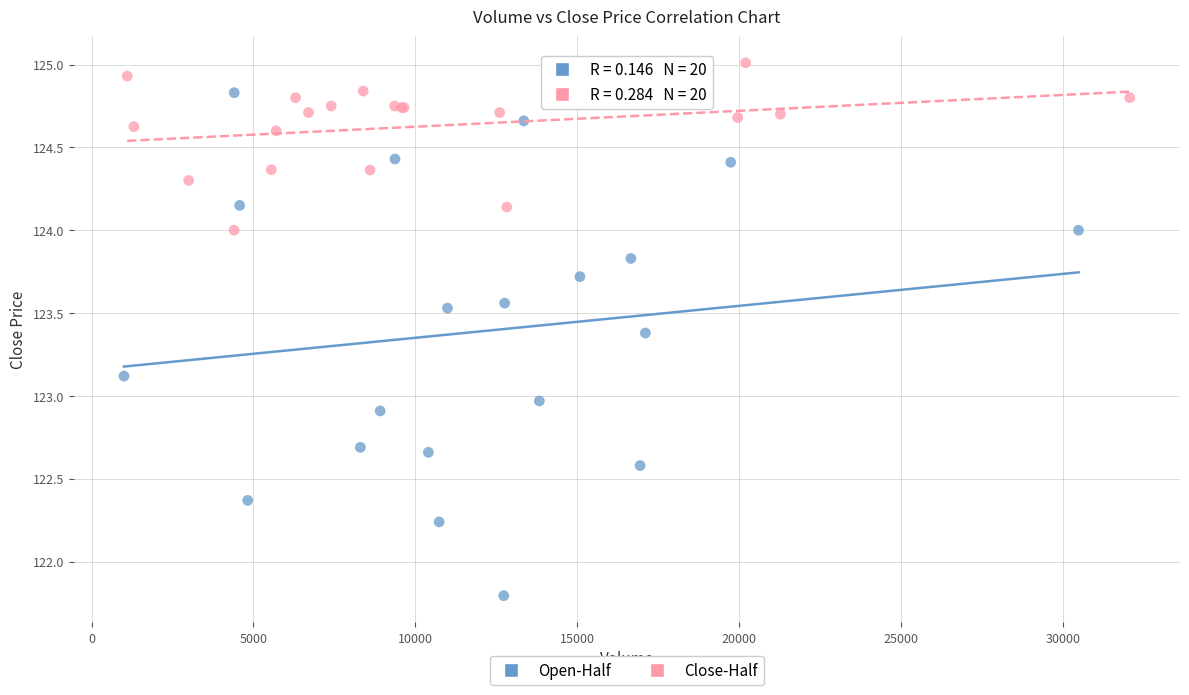

Which series has the widest spread of Y values?

Open-Half